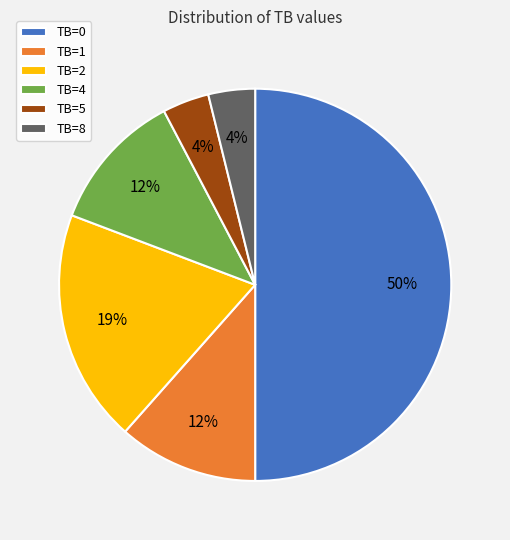

Count the number of slices in the pie.

6